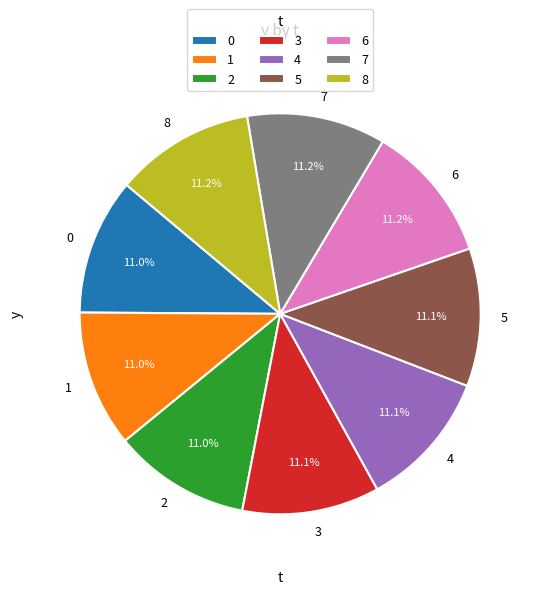

Combined, do 6 and 2 account for over 50%?

No